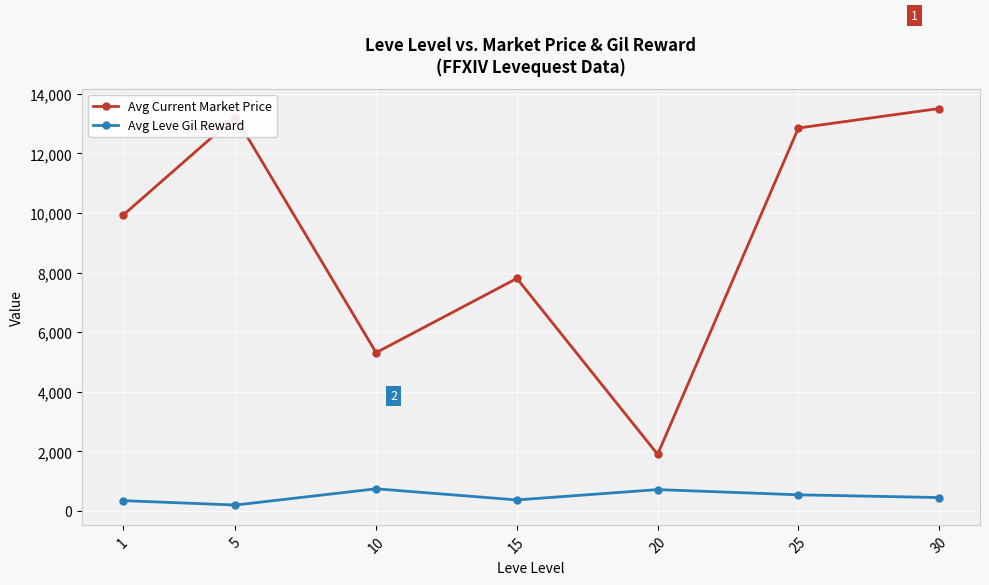

What is the smallest value displayed?

201.7